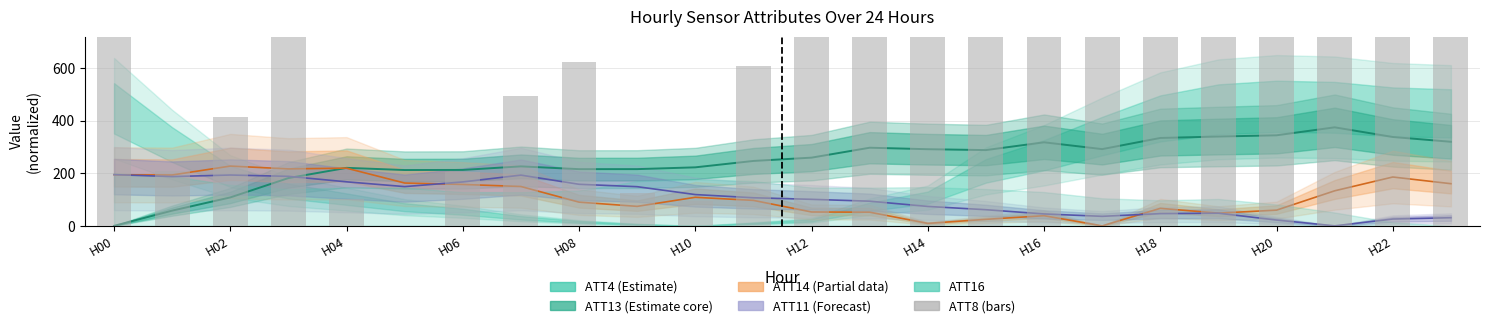

Approximately how many times larger is the value at 14 compared to 15?

1.3